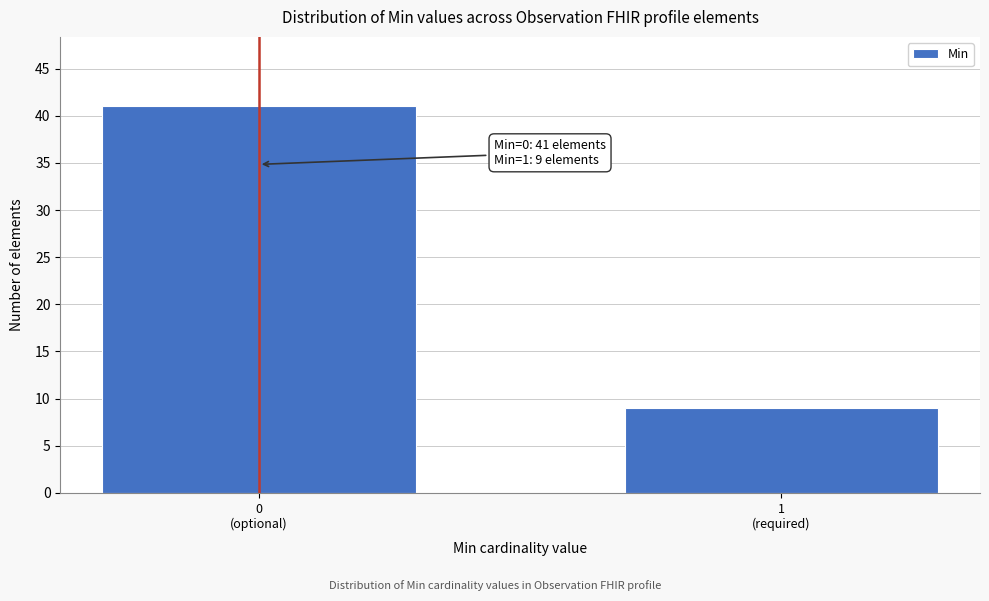

Reading right to left, extract all data points from this chart.

9	41